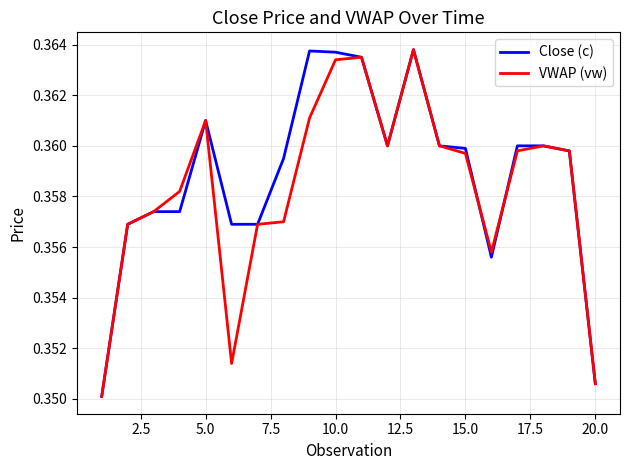

Is it true that VWAP (vw) equals 0.2 at 10.0?

False